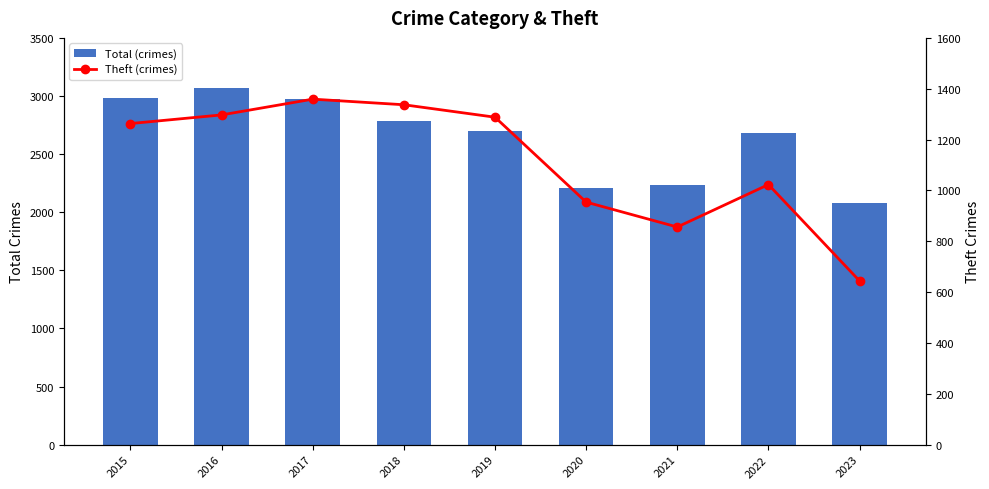

What is the sum of all Total (crimes) values?

23733